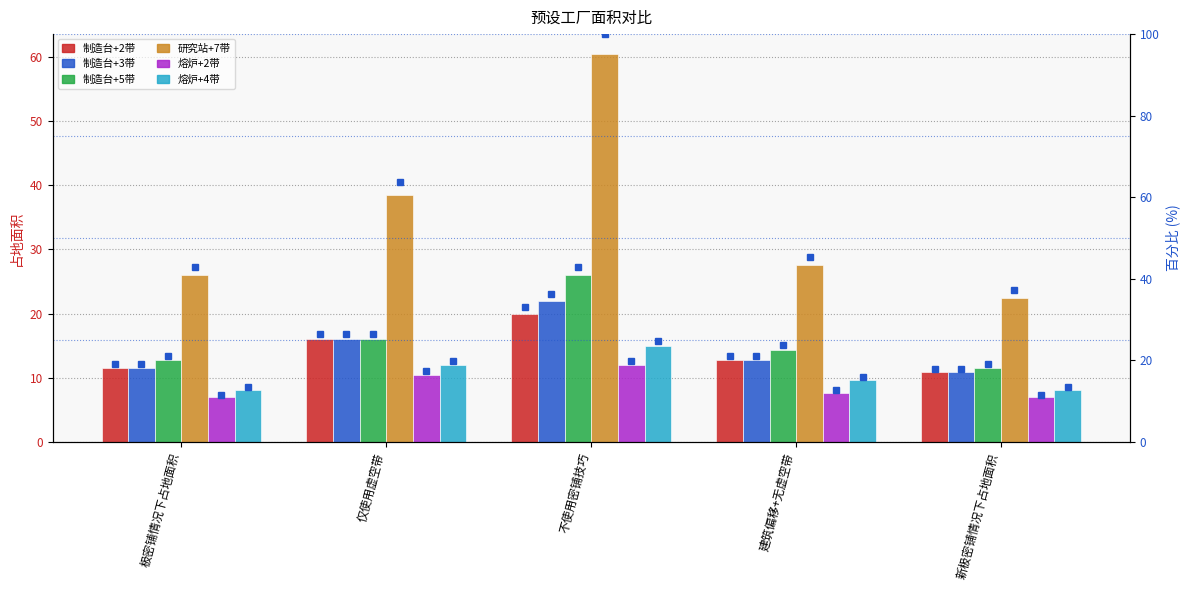

At which label does 研究站+7带 first exceed 27?

仅使用虚空带